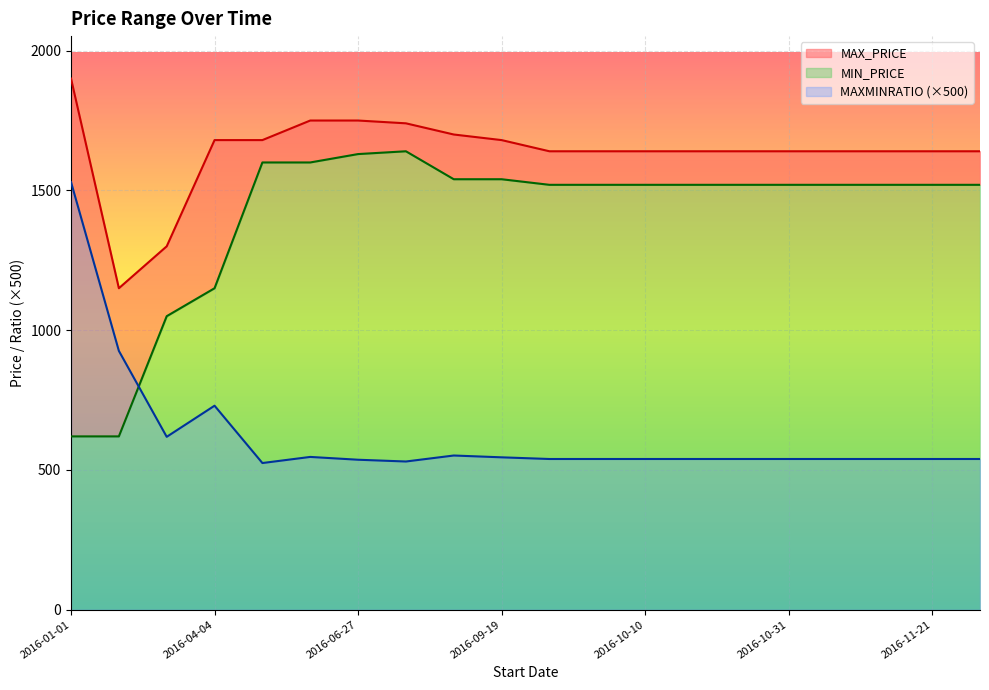

Where is the first local maximum for MIN_PRICE?

2016-07-25